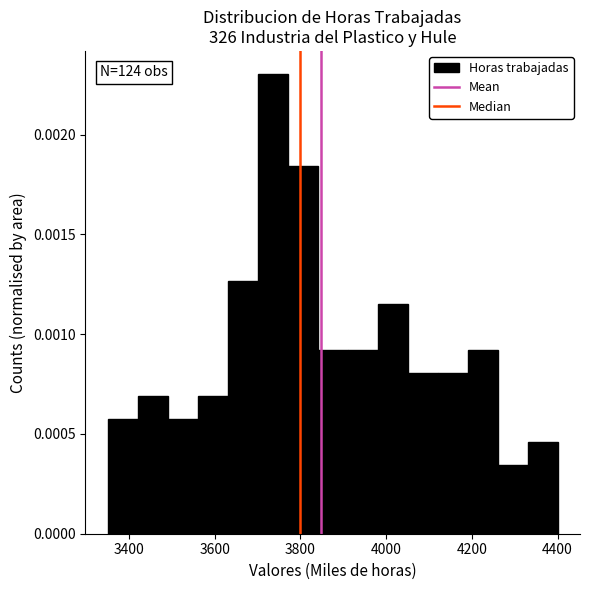

Around what value on the x-axis is the tallest bar? Give the approximate position of its centre, as read against the axis.

3740